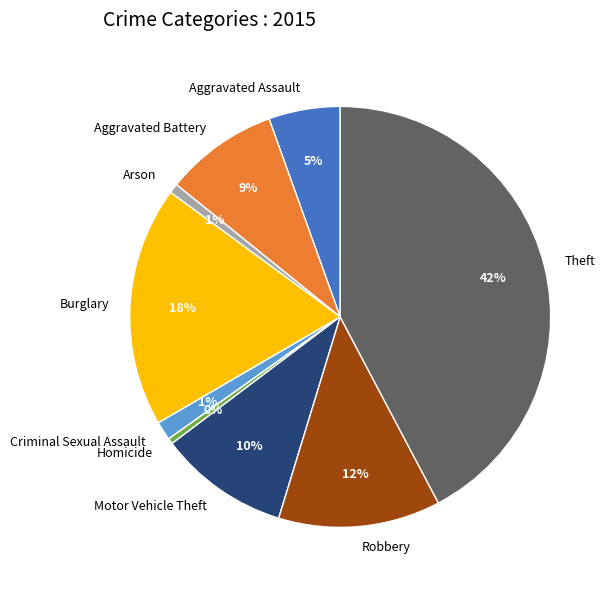

Is it true that Arson is 11% of the pie?

False